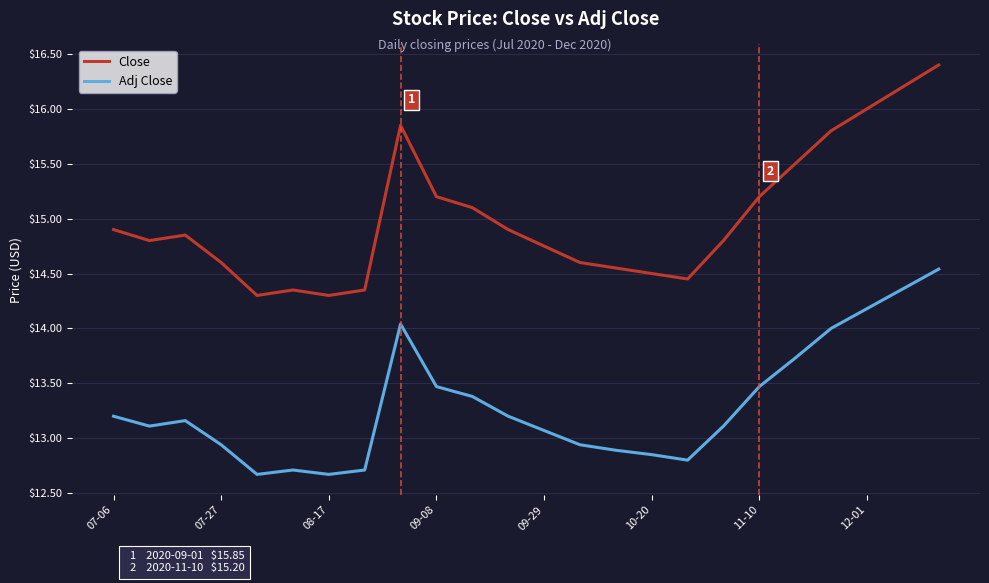

Which series has the largest total across all categories?

Close